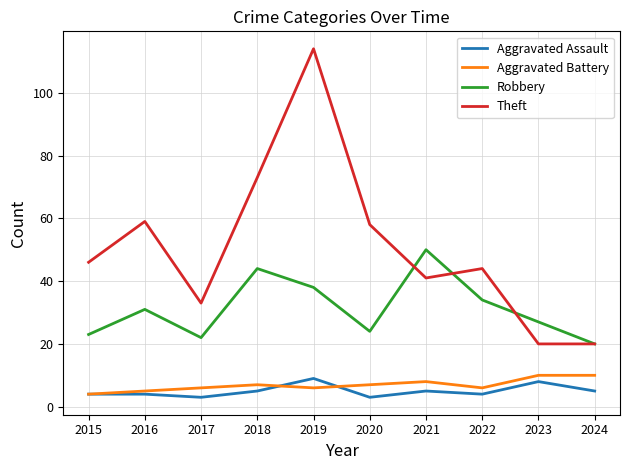

At which label does Aggravated Assault reach its peak?

2019